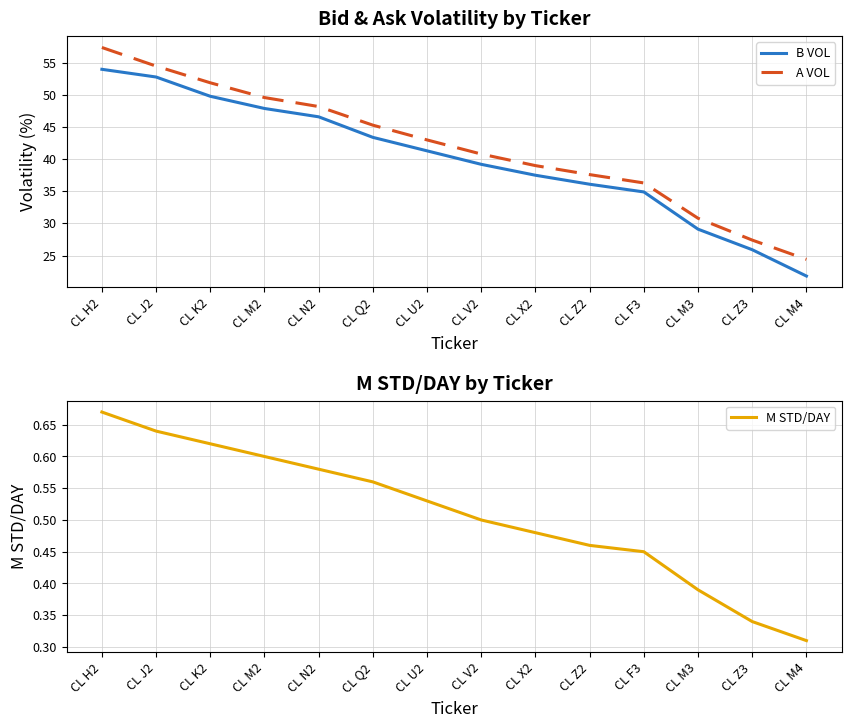

What position from the right is CL M3?

3